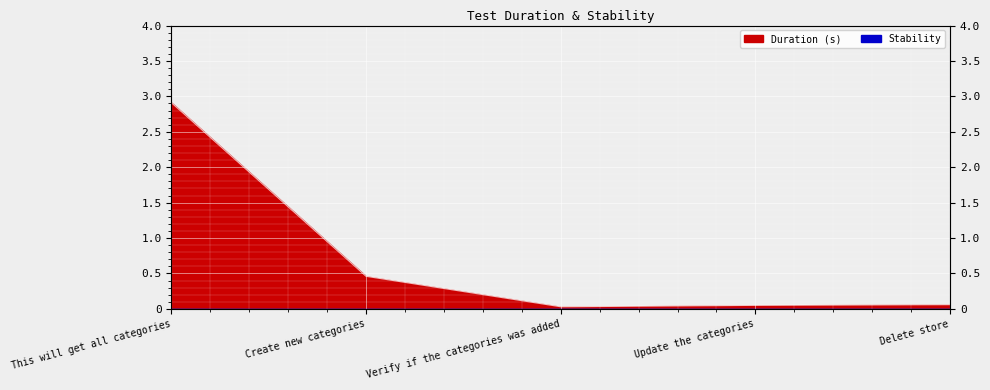

What is the label of the 5th point from the left?

Delete store